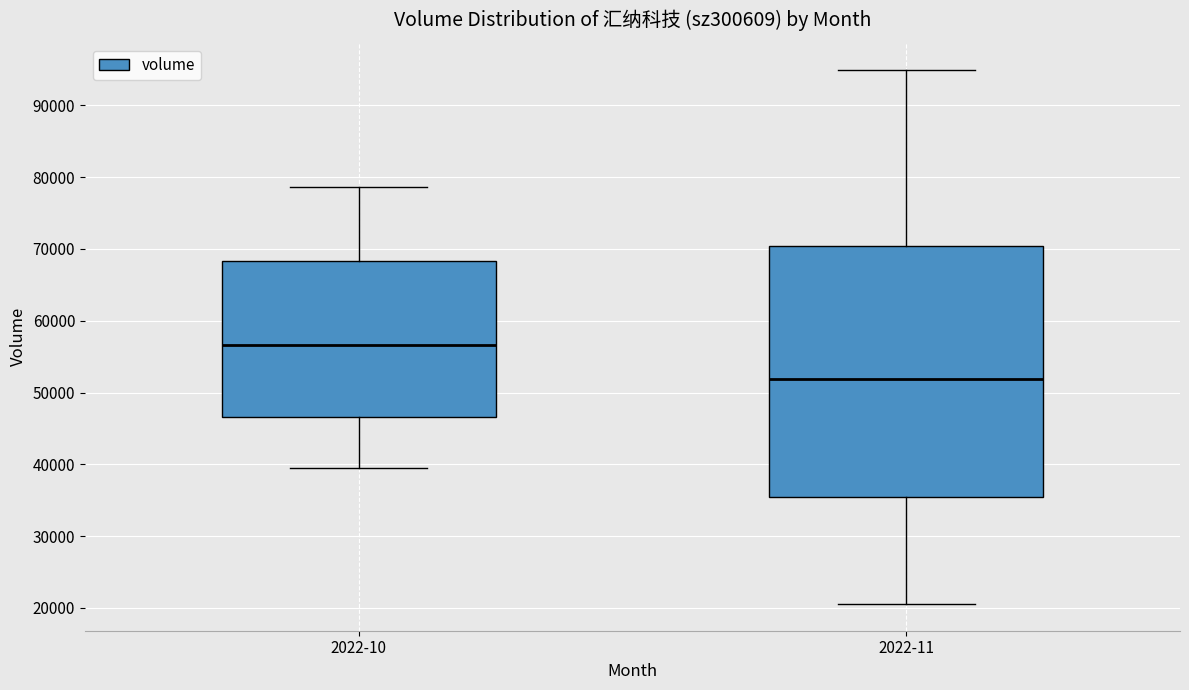

Comparing the boxes themselves (not the whiskers), which one is the tallest?

2022-11